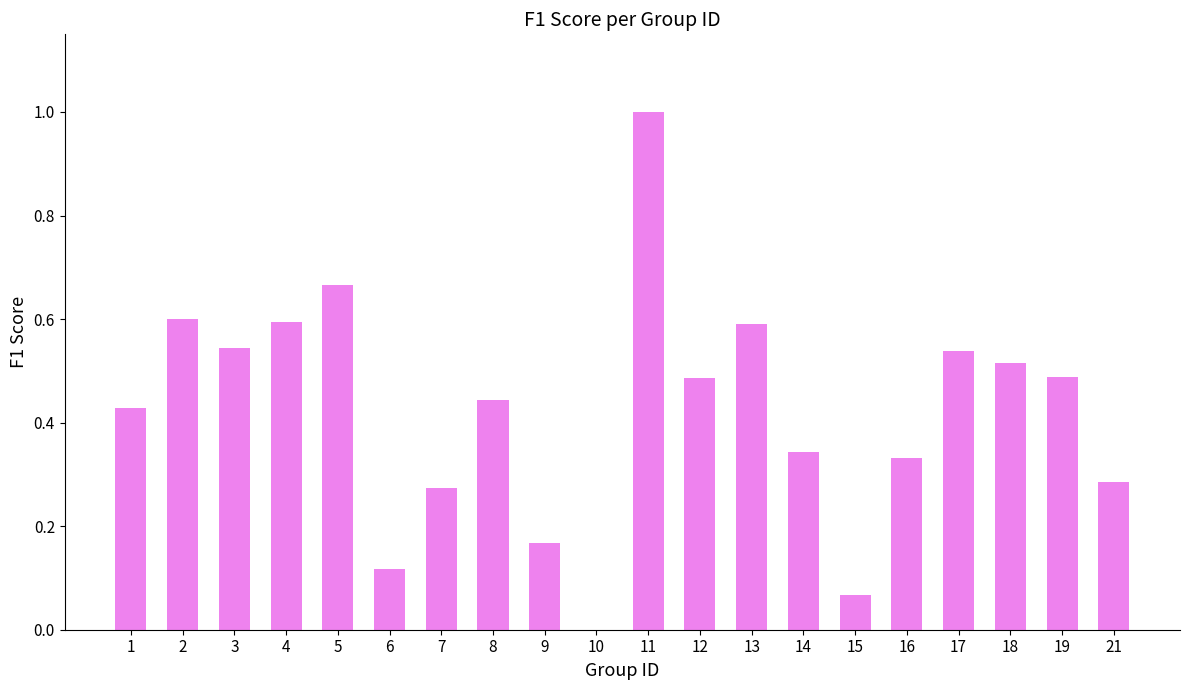

Are the bars grouped side by side (vs. stacked)?

No